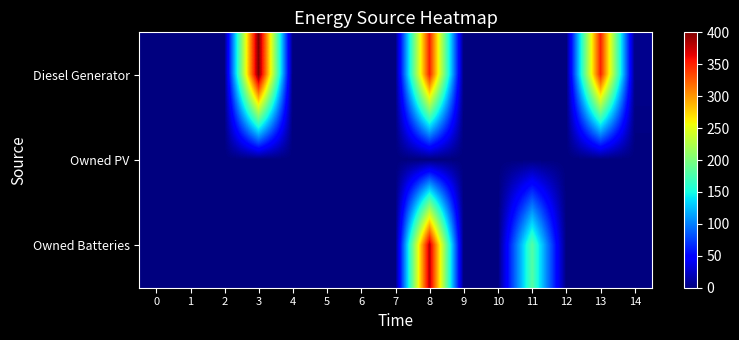

Rank the series by their maximum value, from highest to lowest.

Diesel Generator, Owned Batteries, Owned PV